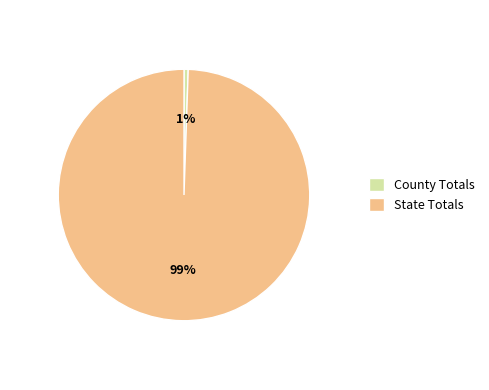

Combined, do County Totals and State Totals account for over 50%?

Yes